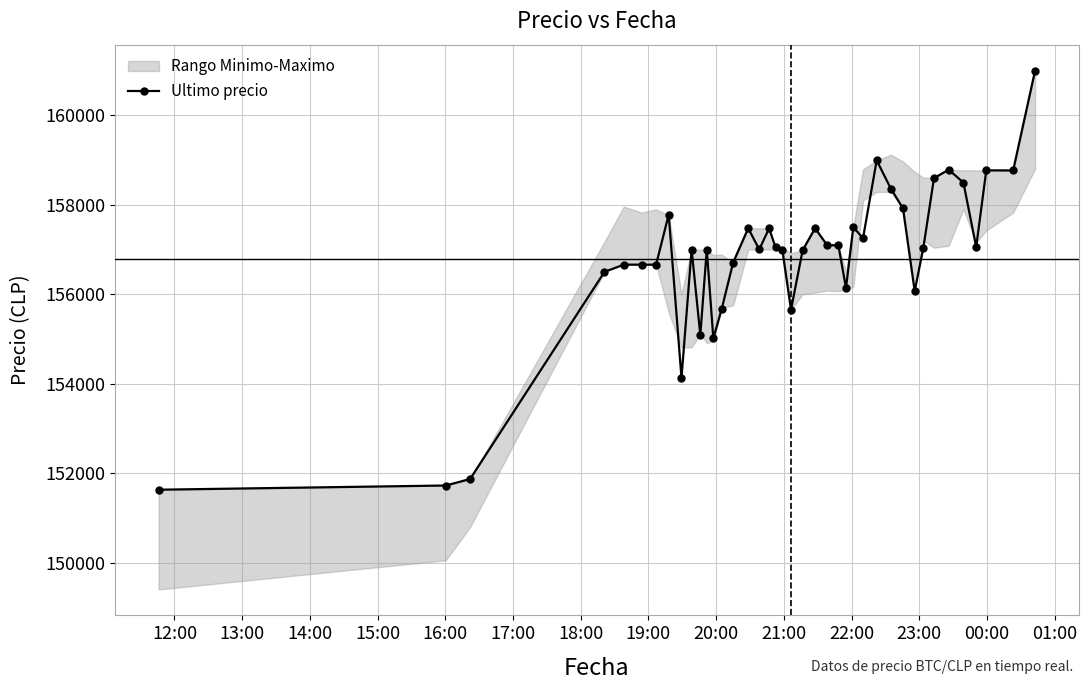

True or false: Ultimo precio has more than 1 points higher than both neighbors.

True